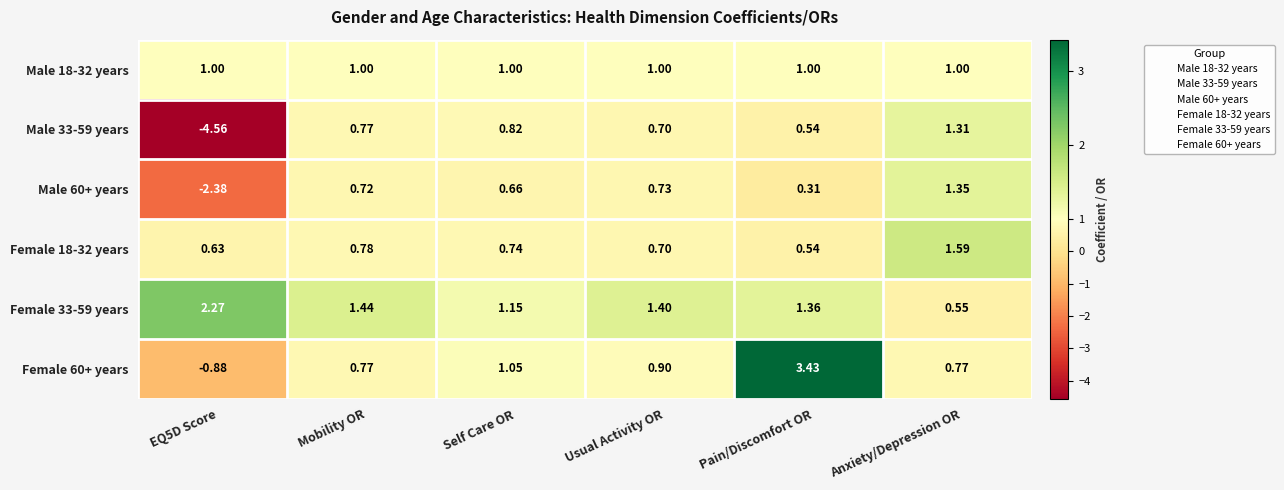

What is the spread (max minus min) of values at Anxiety/Depression OR?

1.0